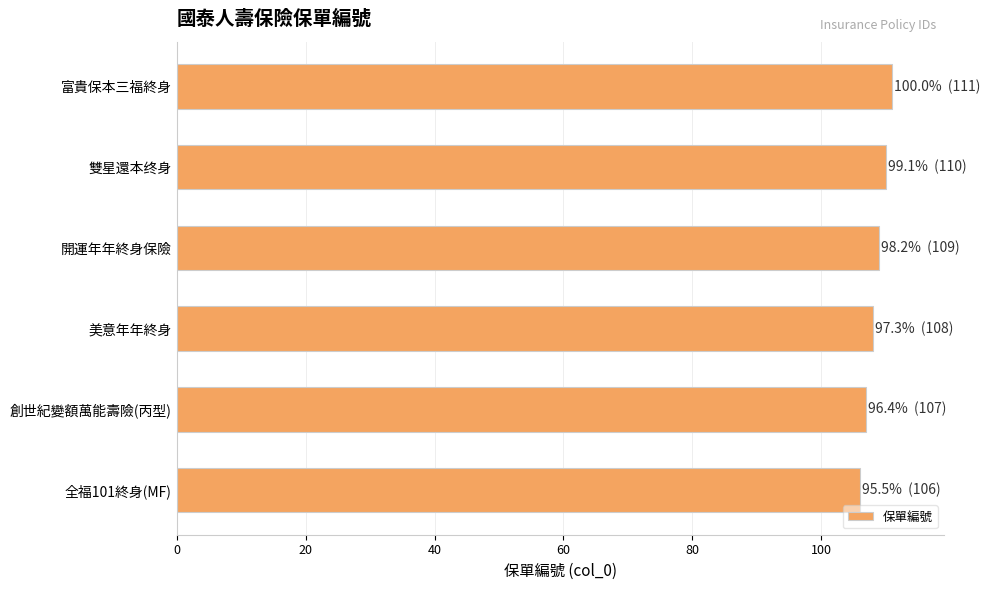

The value at 美意年年終身 is 108. True or false?

True